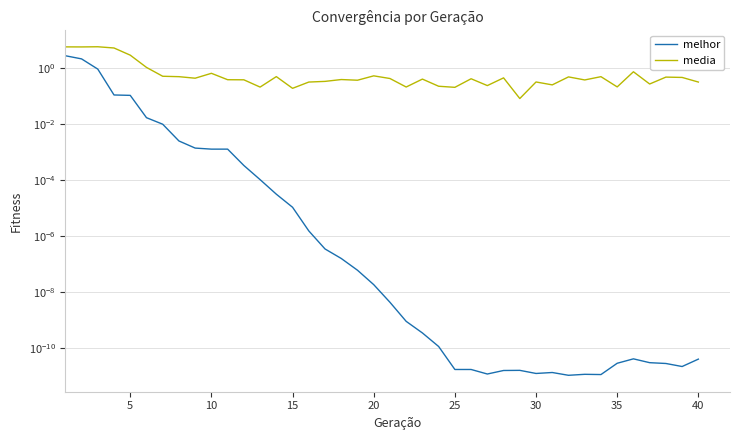

What is the difference between the second highest and minimum values in the media series?

5.4